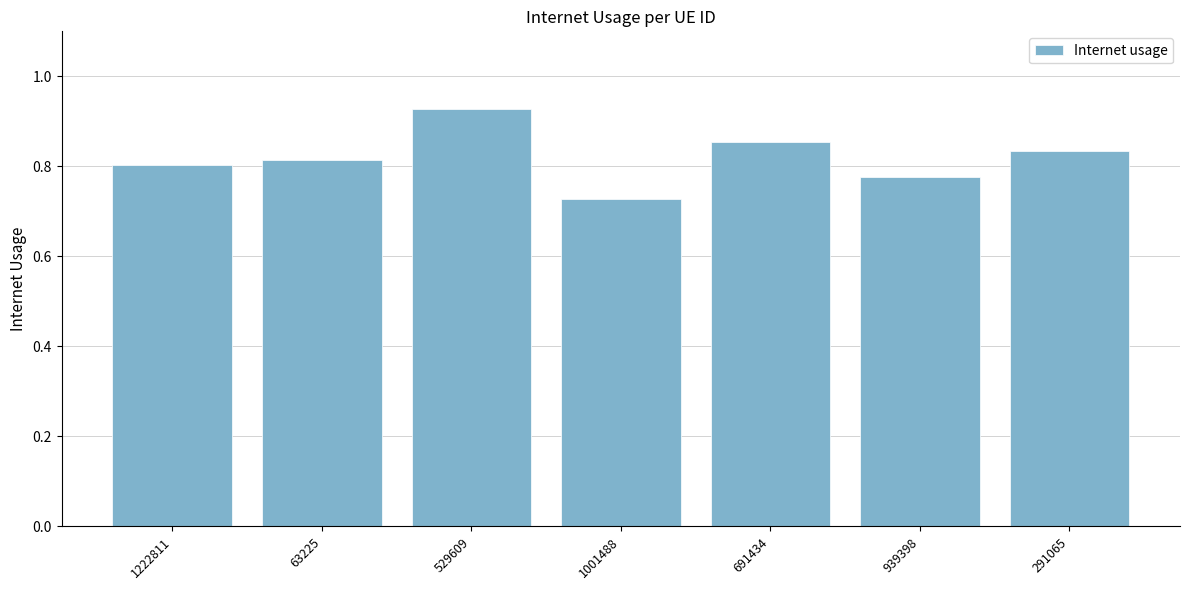

Is it true that the value at 529609 is 0.6?

False